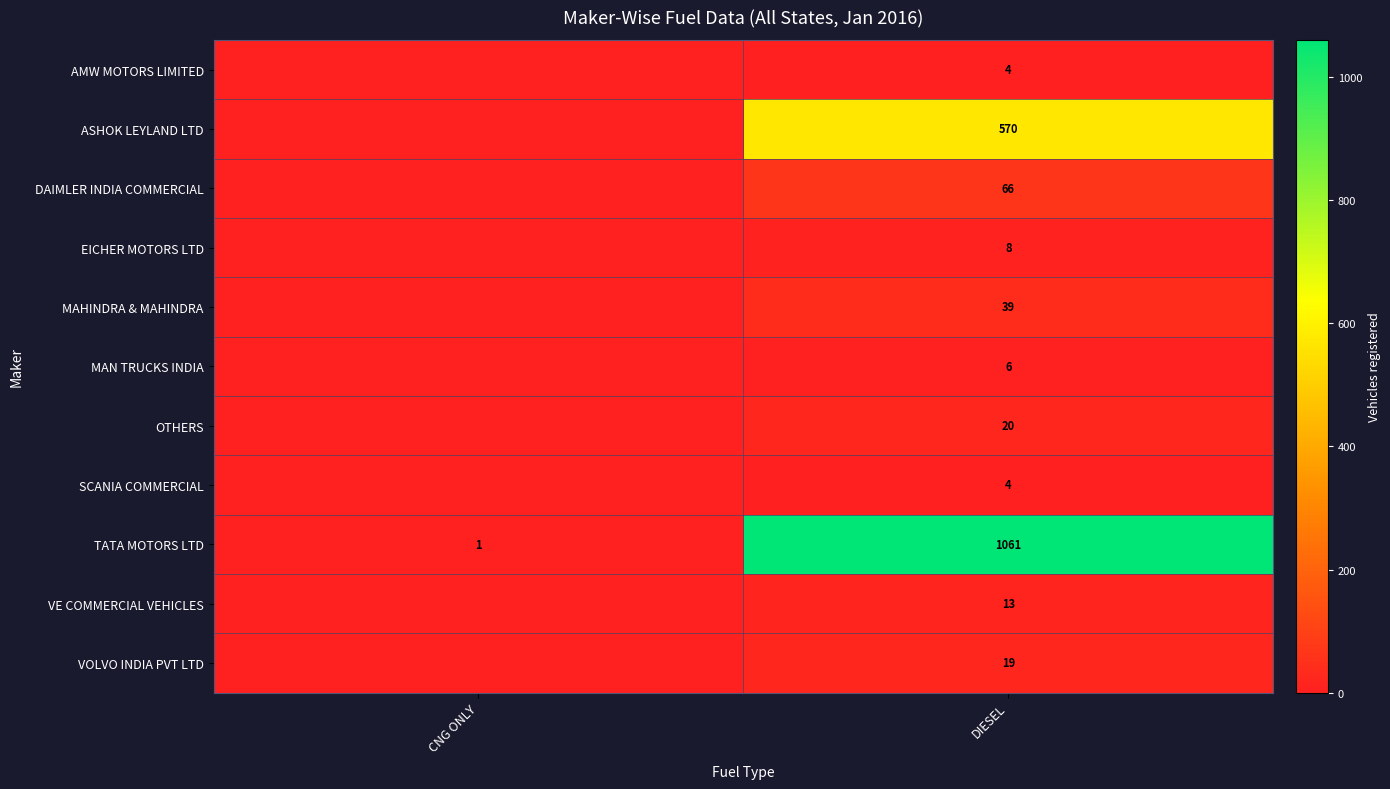

What is the spread (max minus min) of values at DIESEL?

1057